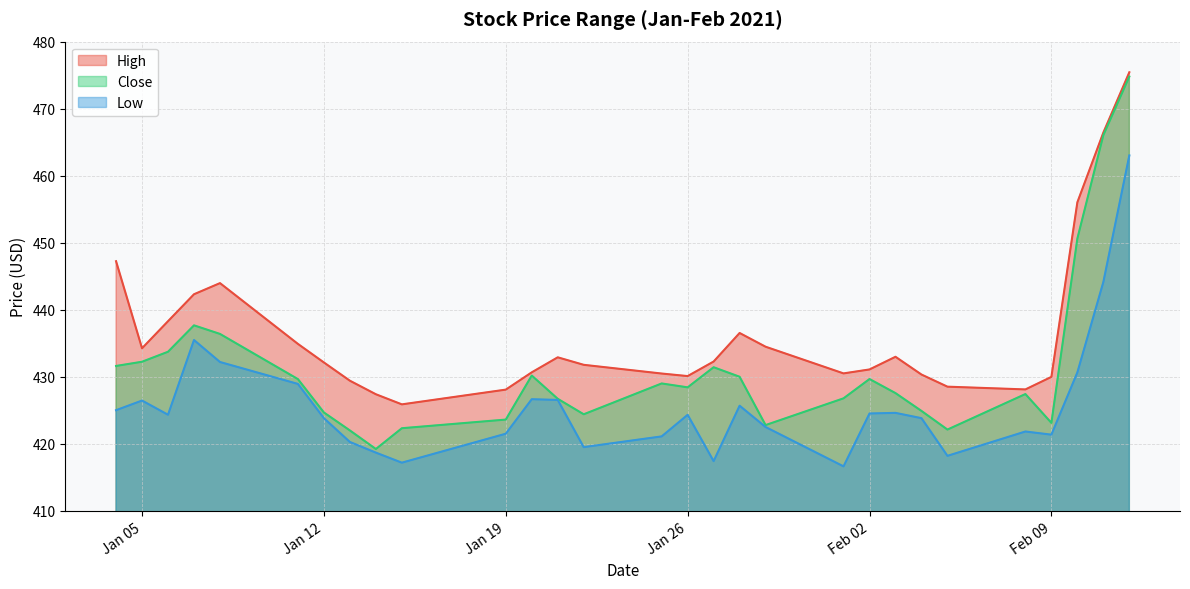

What is the spread (max minus min) of values at Jan 05?

7.8